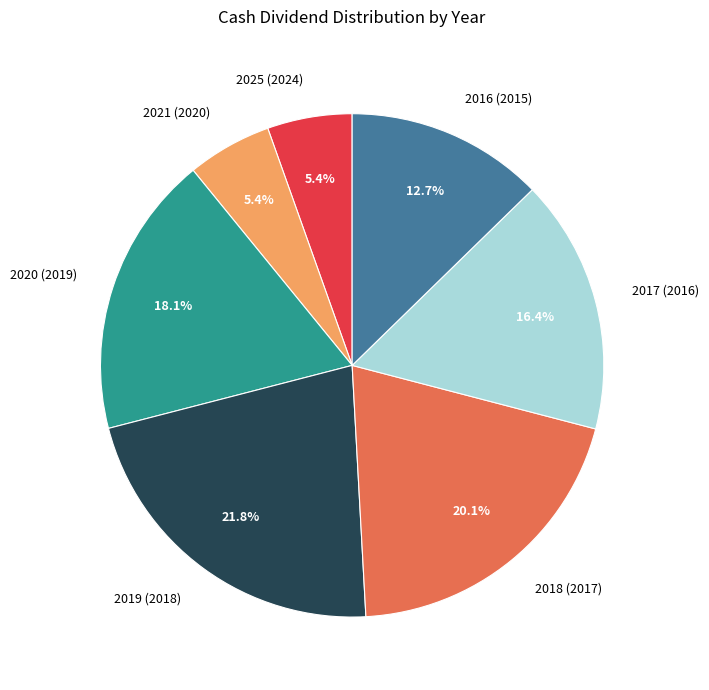

Is 2025 (2024) the majority of the pie?

No